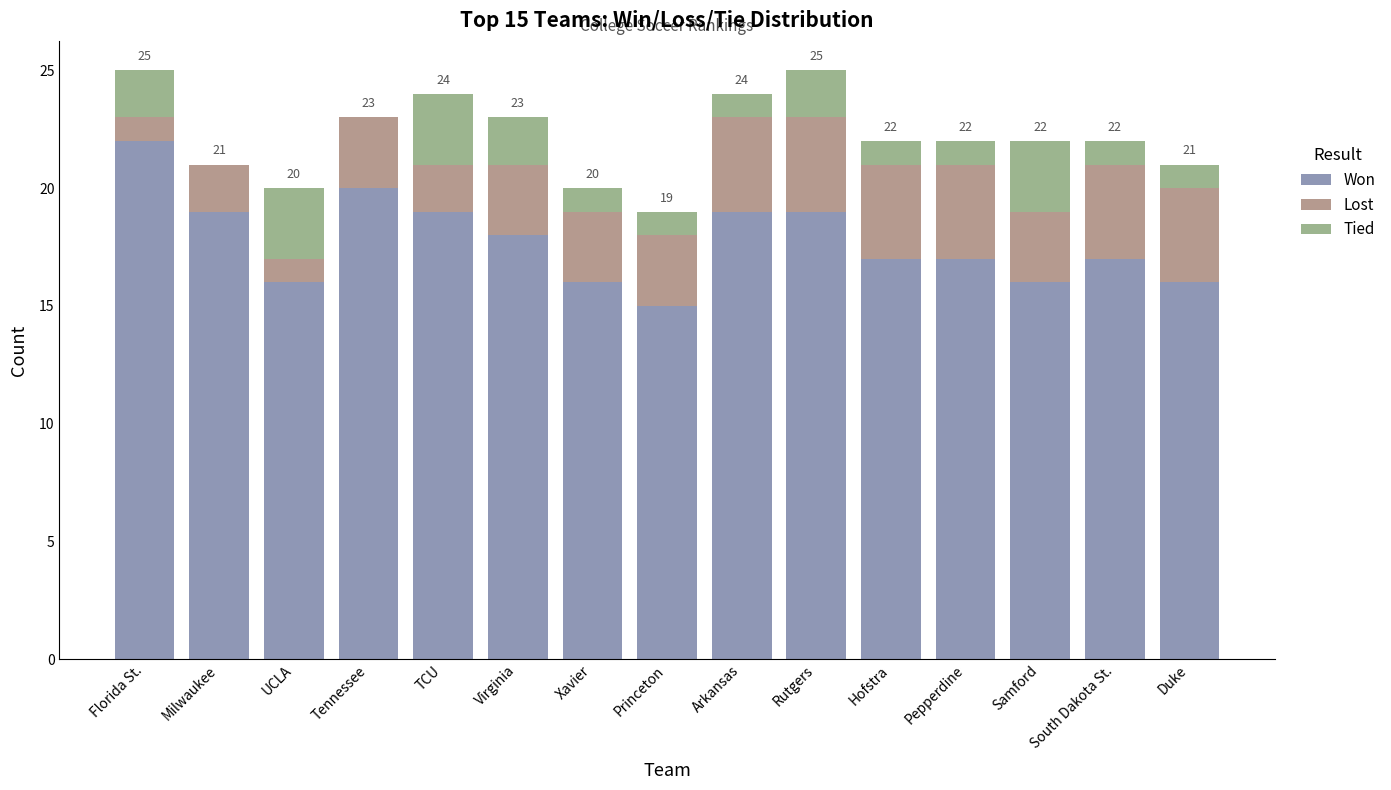

What is the difference between the Won values at Tennessee and South Dakota St.?

3